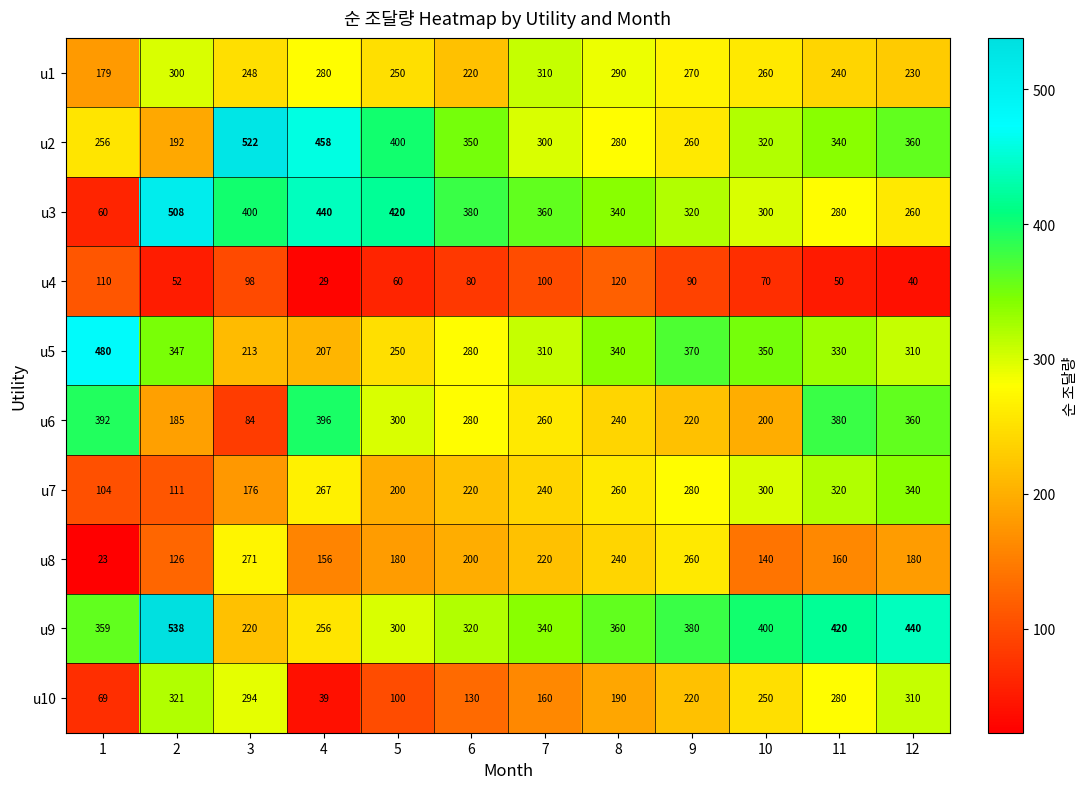

Is it true that u4 equals 28 at 11?

False